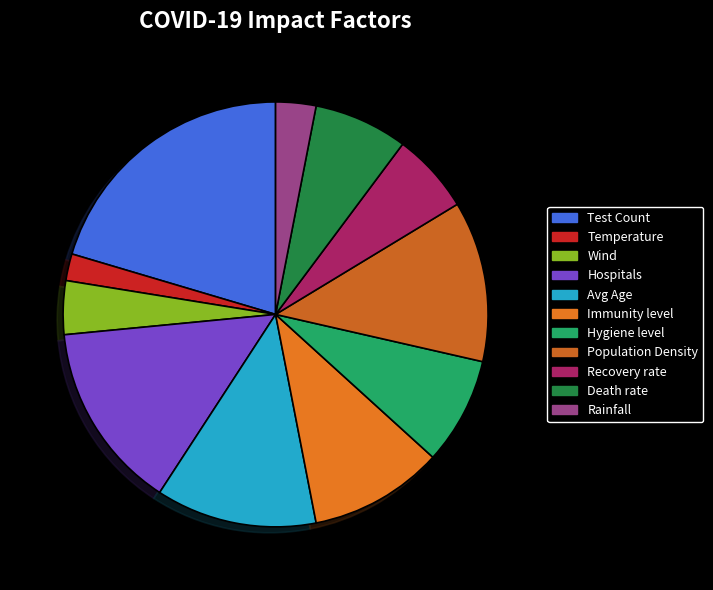

To the nearest percent, what is the difference between the largest and smallest slice percentages?

18%